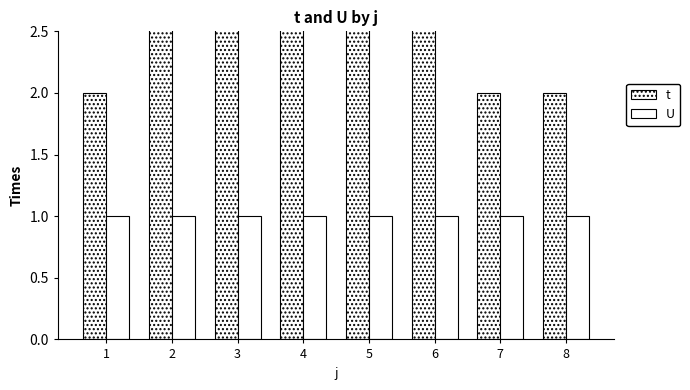

Which has a higher value, 4 or 6?

4